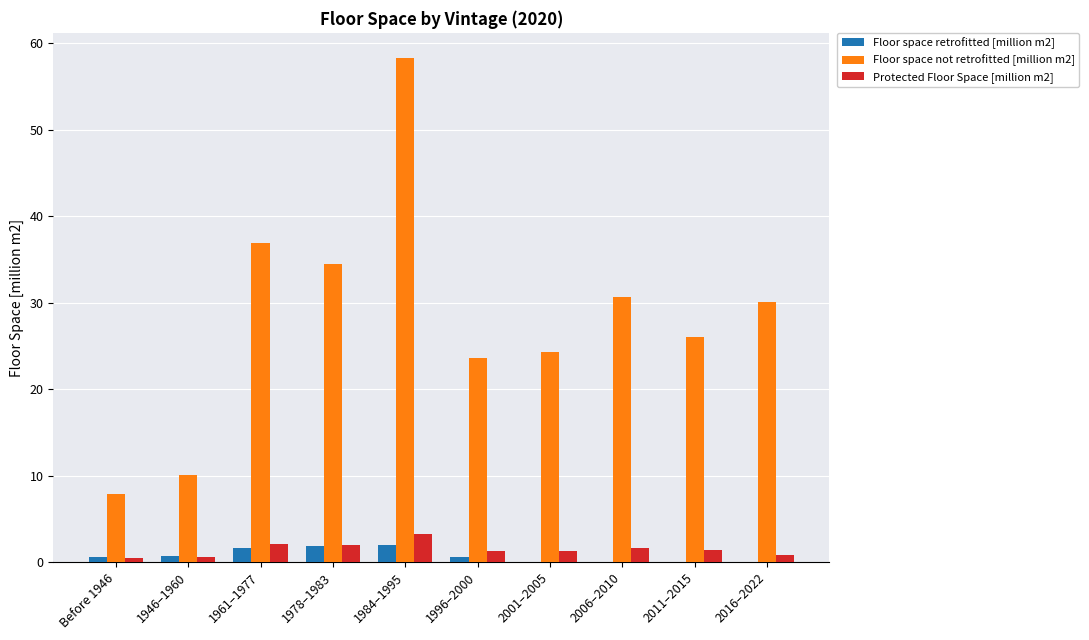

At which category is the sum across all series the highest?

1984–1995